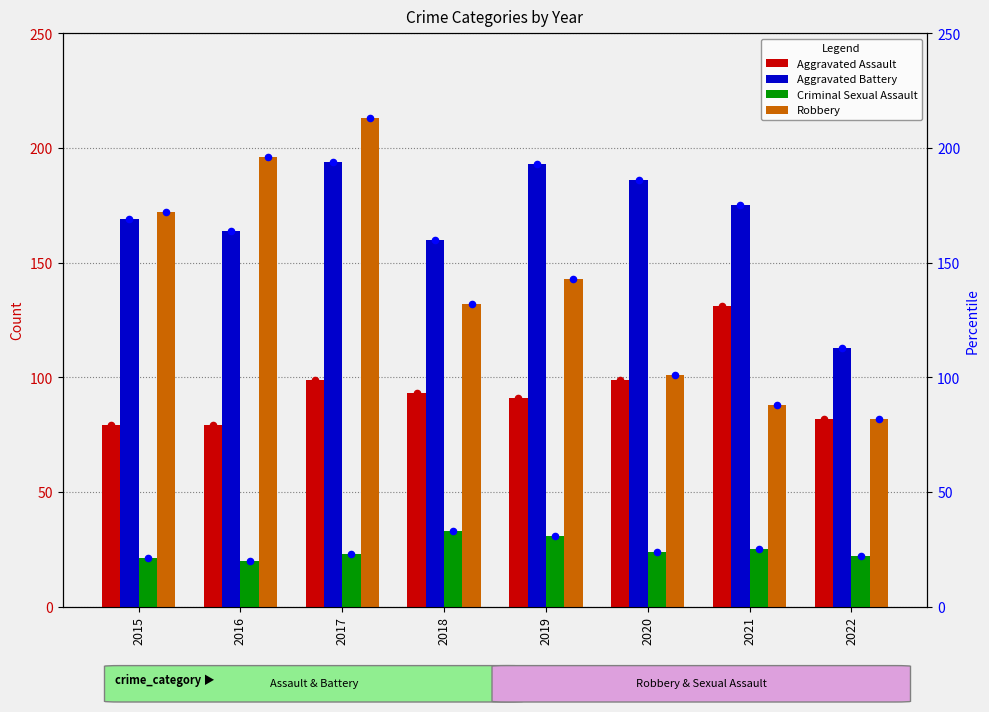

At which category is the sum across all series the highest?

2017